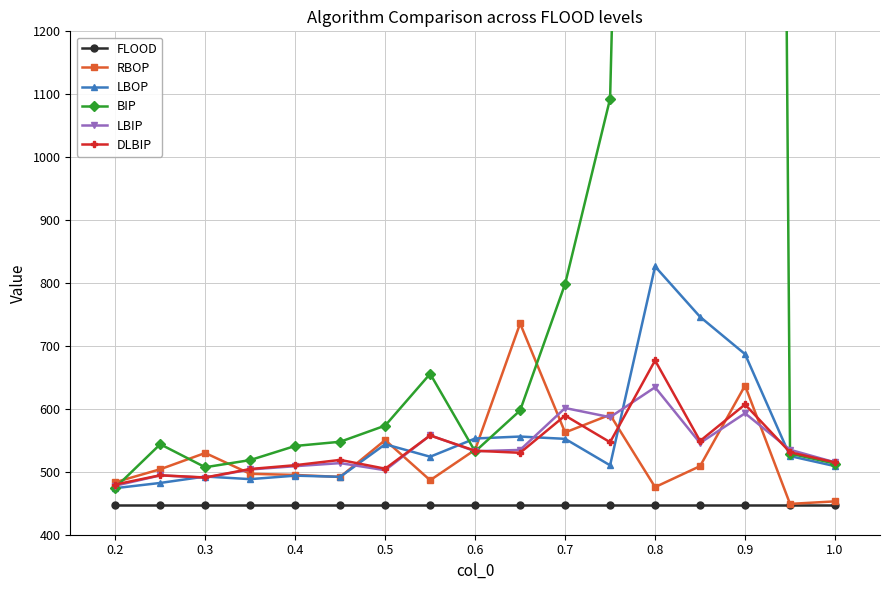

True or false: FLOOD and DLBIP intersect in this chart.

False